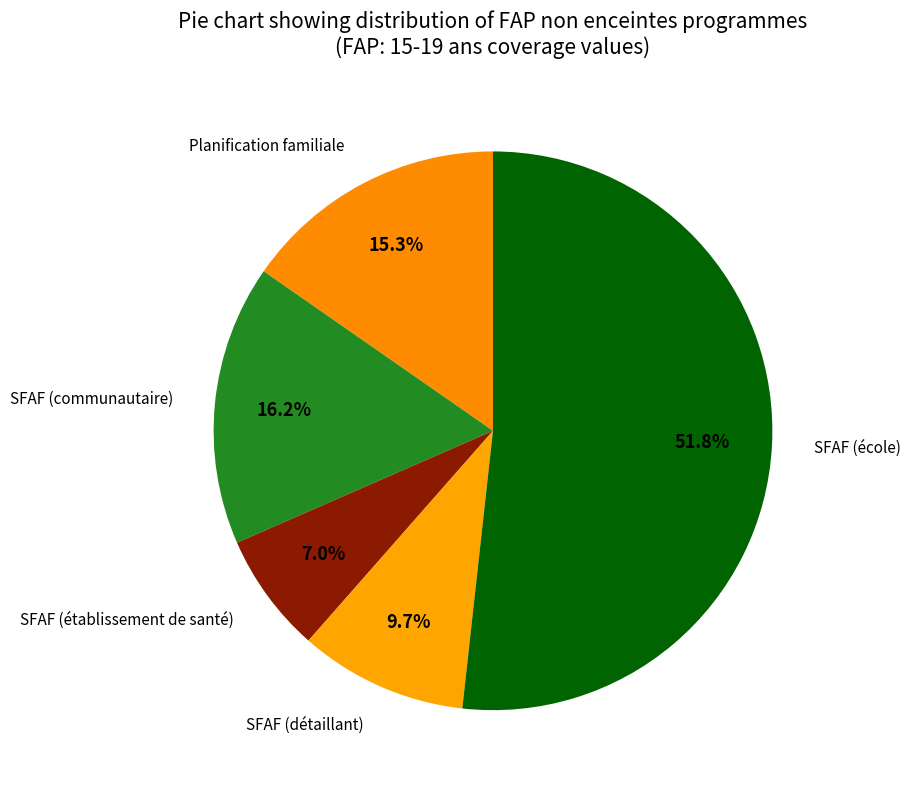

How many slices are in this pie chart?

5